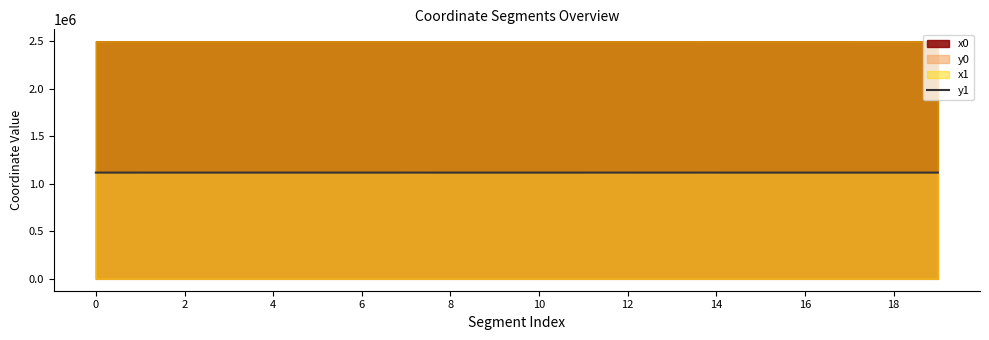

Is it true that y1 equals 1116396.6 at 0?

True